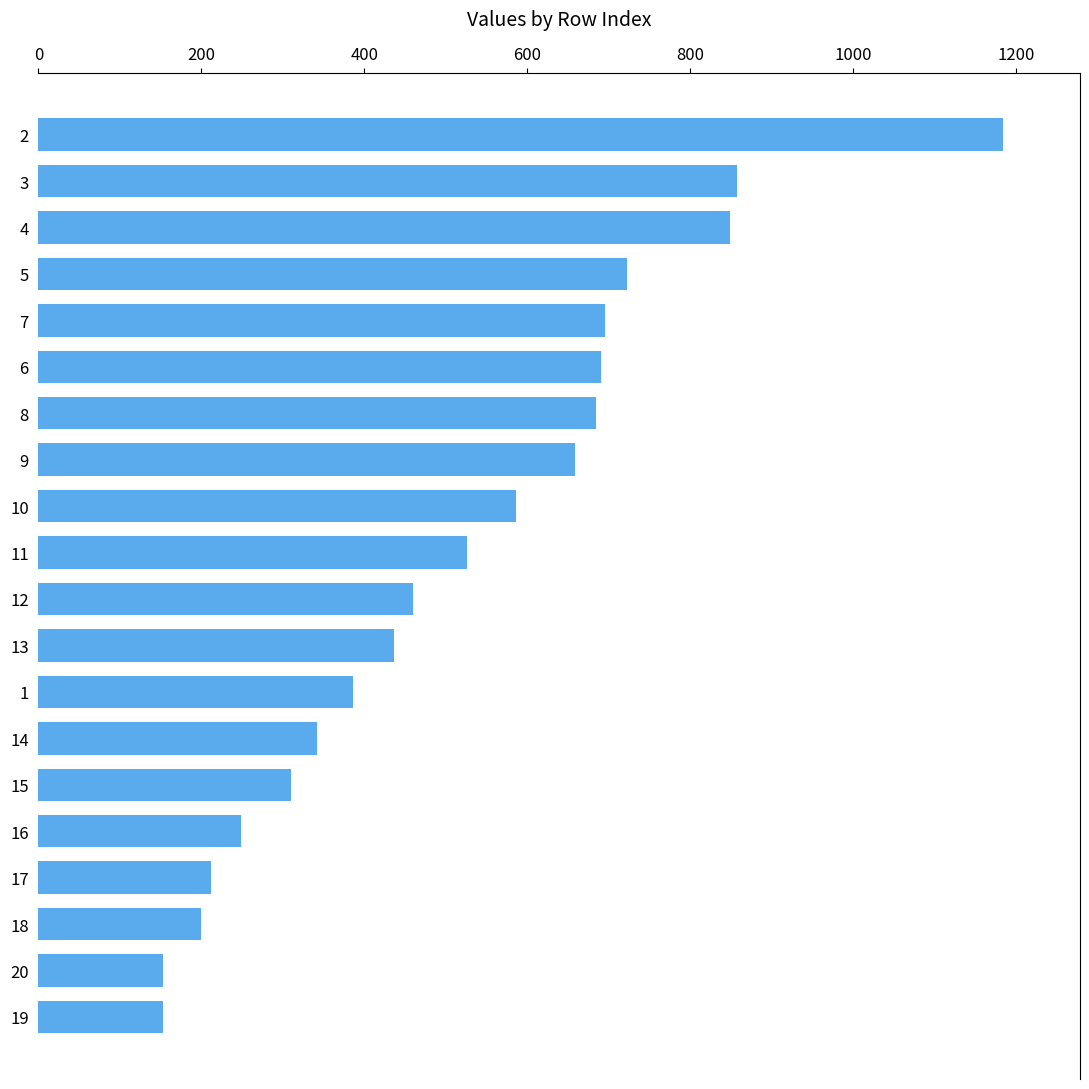

Is it true that the value at 13 is 247?

False